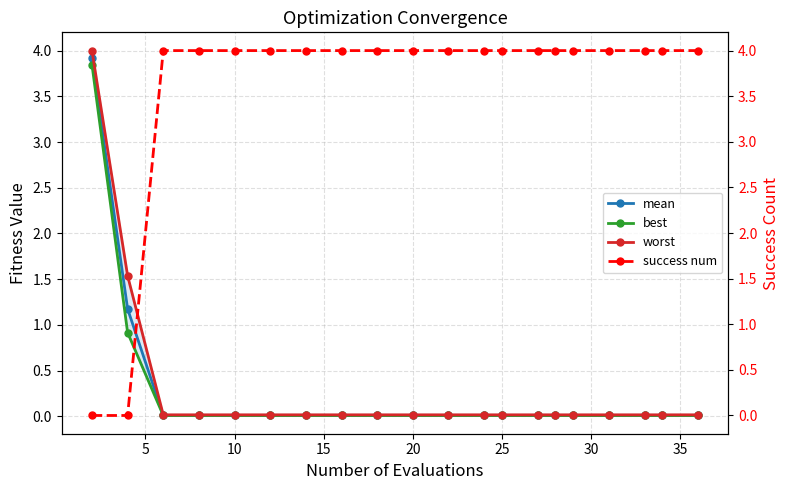

Count the success num values in the range 4 to 5.

18